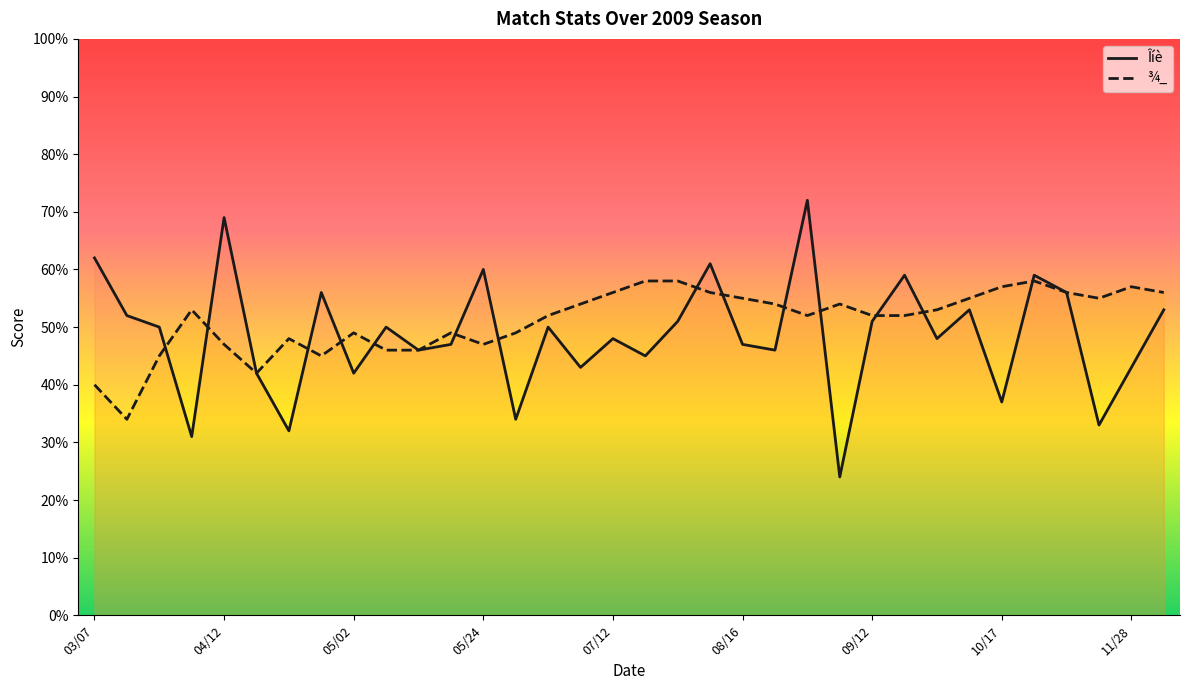

Which series has the widest spread of values?

Îíè